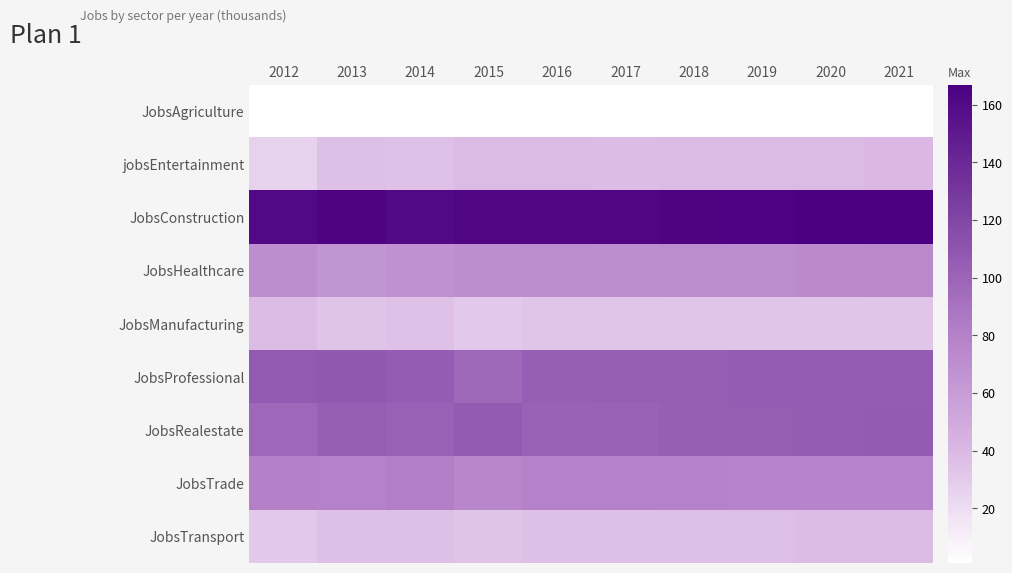

What is the minimum value shown in the chart?

1